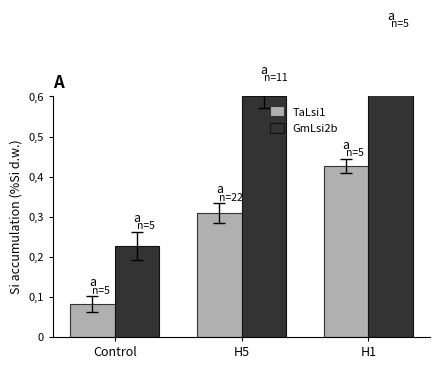

What is the difference between the GmLsi2b values at H1 and H5?

0.1